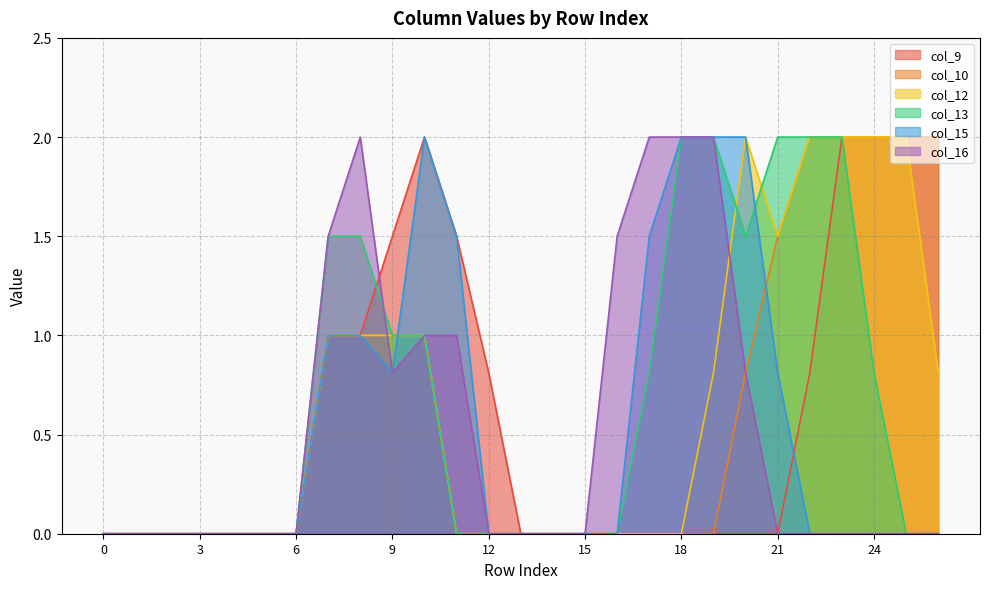

How many interior local peaks does the col_12 series have?

1